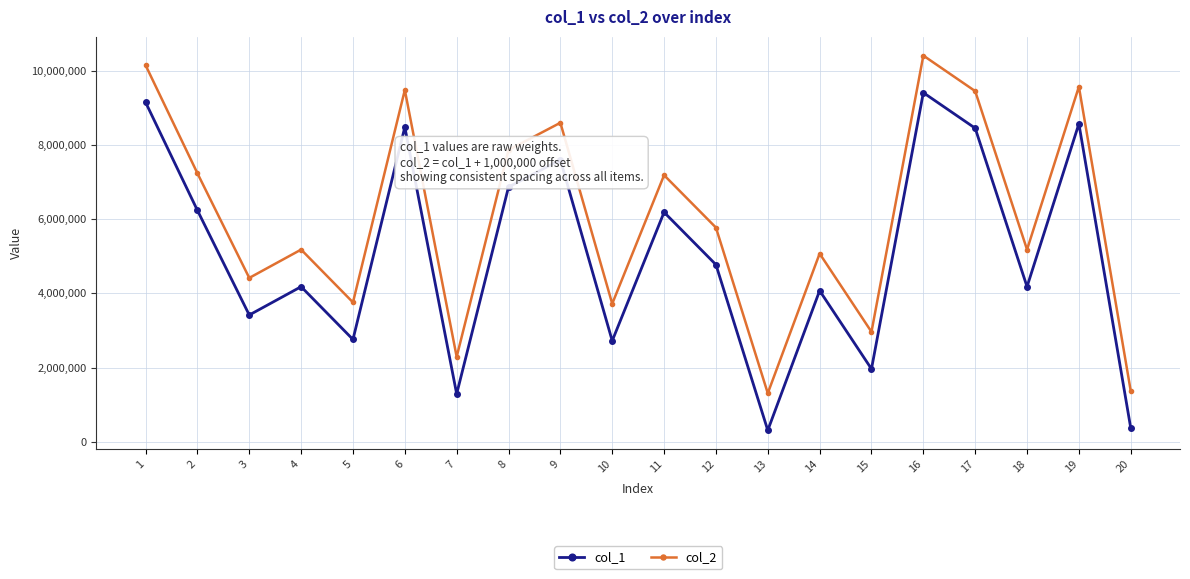

How many lines are shown in the chart?

2